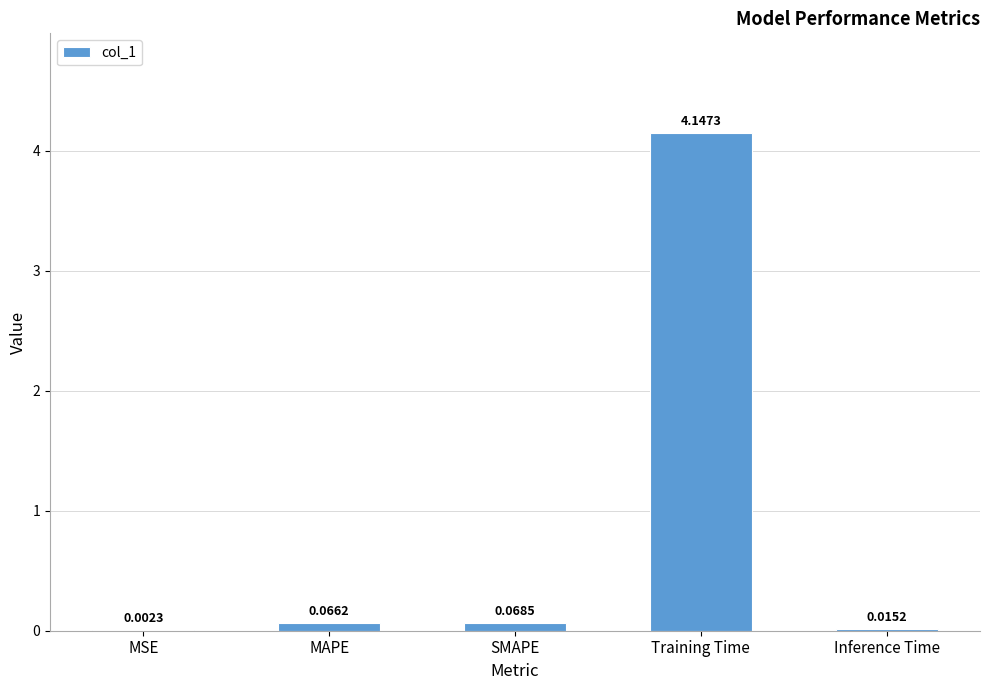

Where is the data nearest to the value 2?

SMAPE